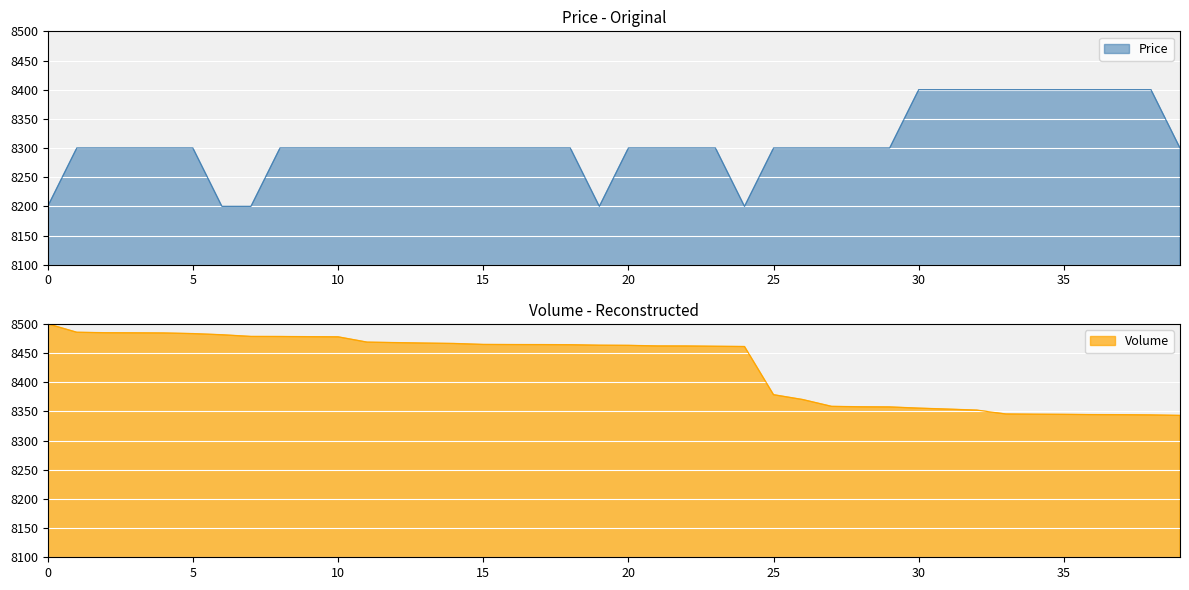

Where do Price and Volume first cross each other?

29 and 30